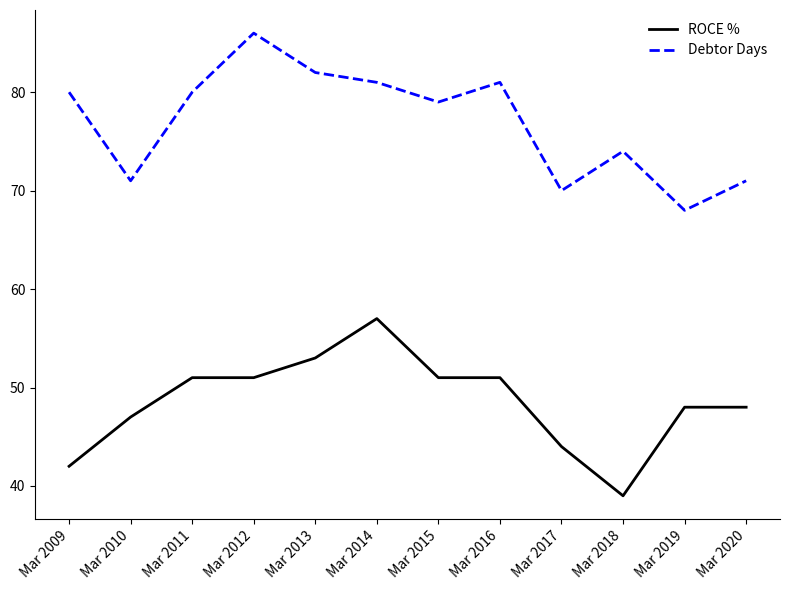

The value of Debtor Days at Mar 2019 is 68. True or false?

True